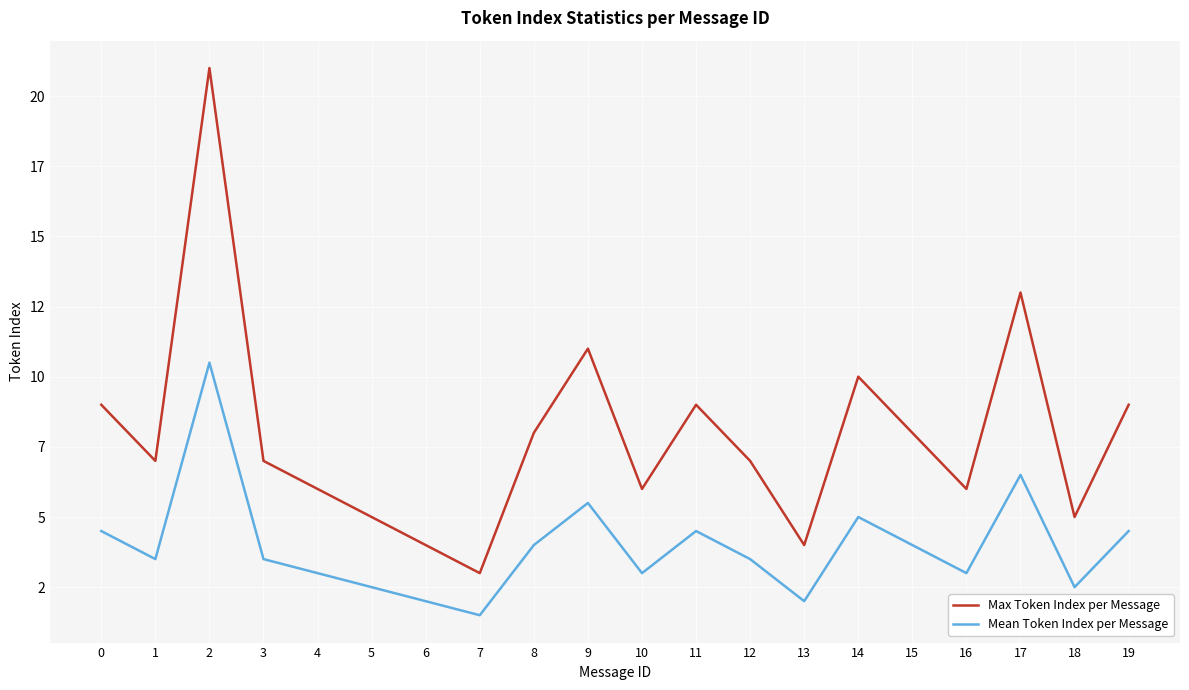

In Max Token Index per Message, how many points are lower than both neighbors (excluding endpoints)?

6